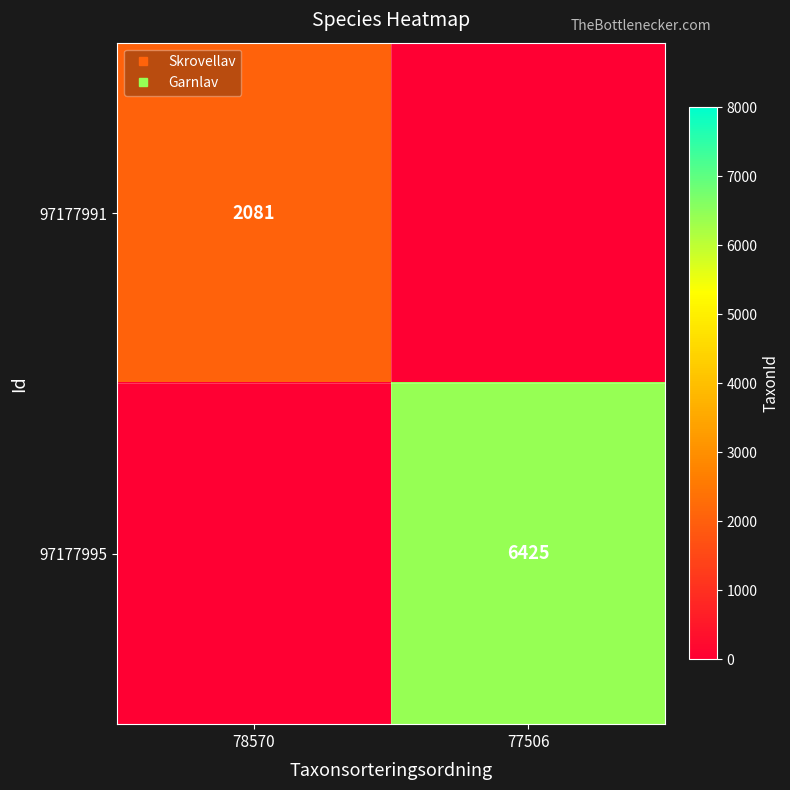

Is it true that 97177991 equals -1198 at 77506?

False